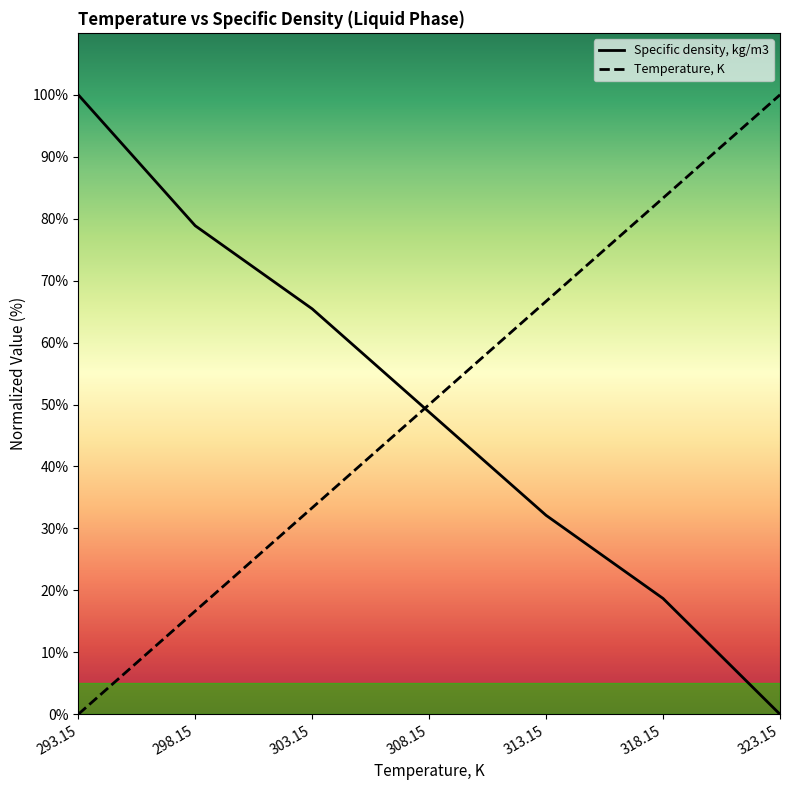

How many intersections are there between Specific density, kg/m3 and Temperature, K?

1